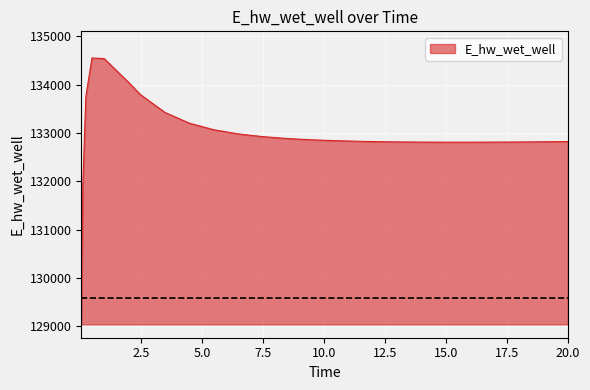

What is the greatest value displayed?

134549.6